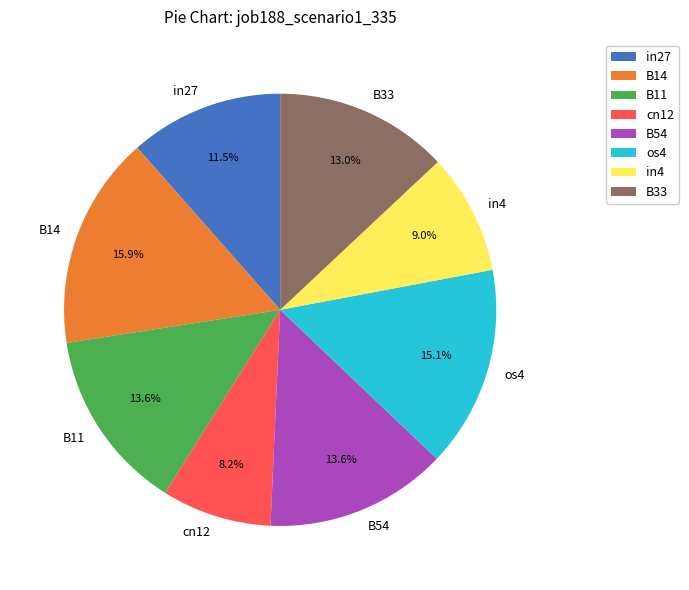

True or false: B14 accounts for 8% of the total.

False